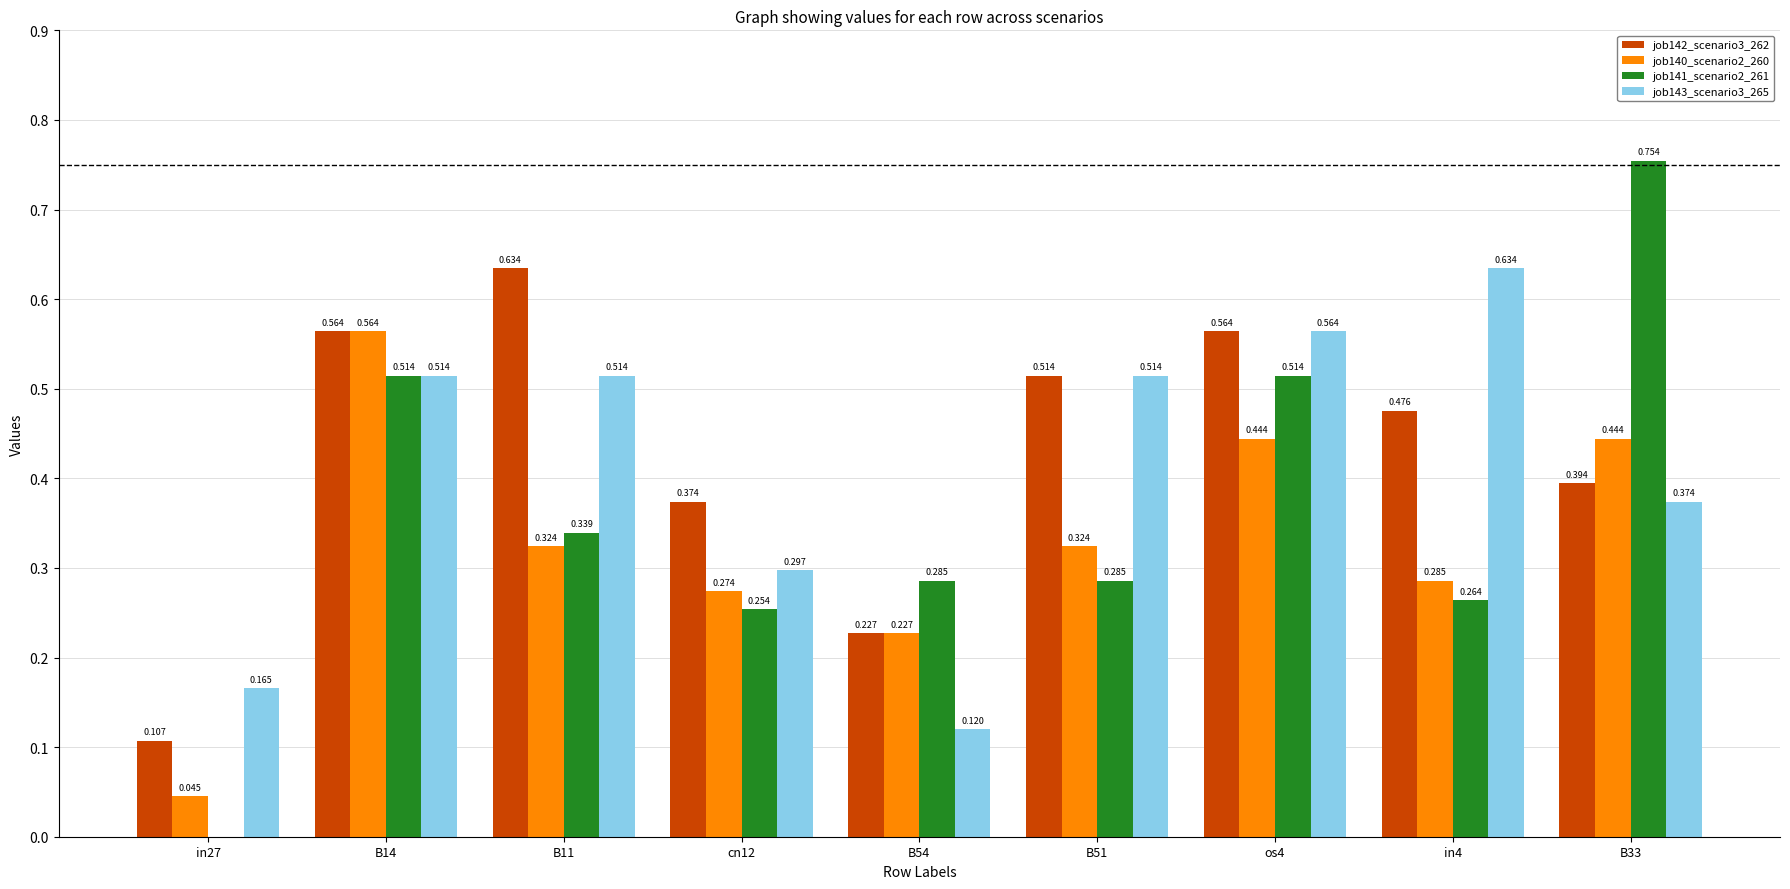

What is the sum of all job143_scenario3_265 values?

3.7